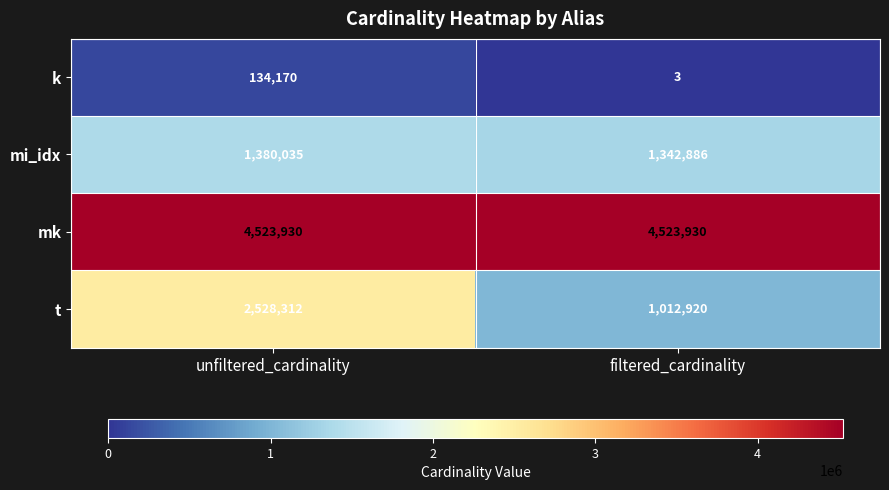

The t series shows 1346637 at unfiltered_cardinality. True or false?

False